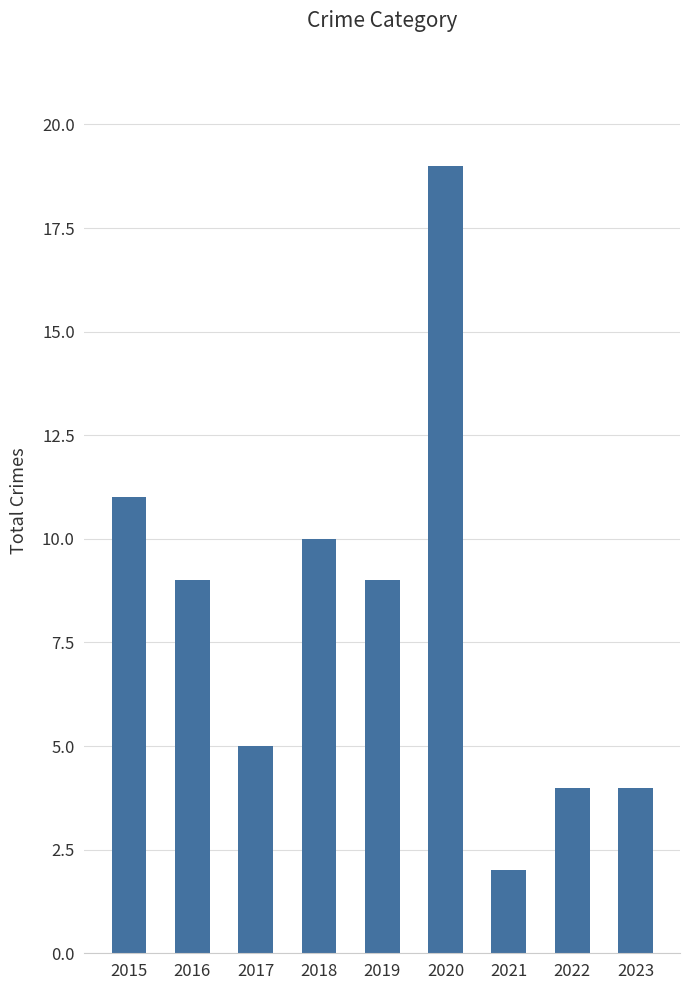

Are the bars grouped side by side (vs. stacked)?

No